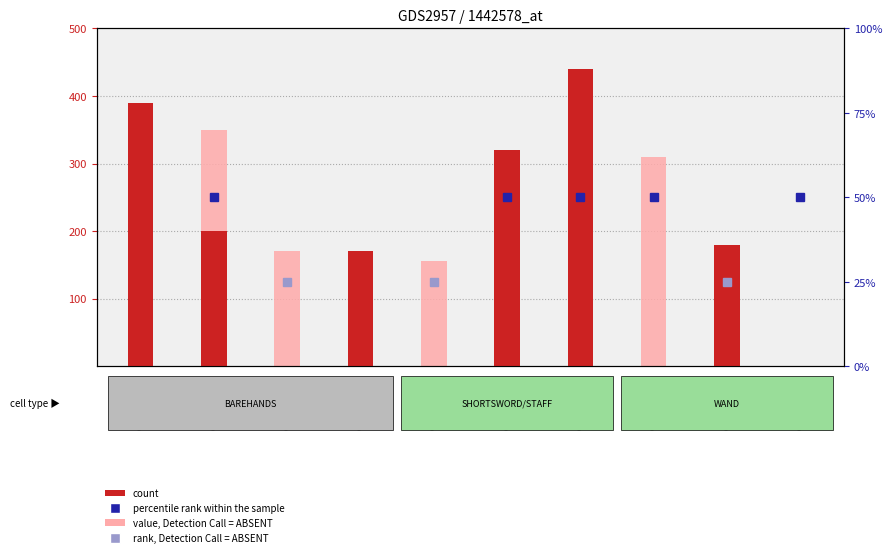

At which label does count first exceed 180?

GSM188007